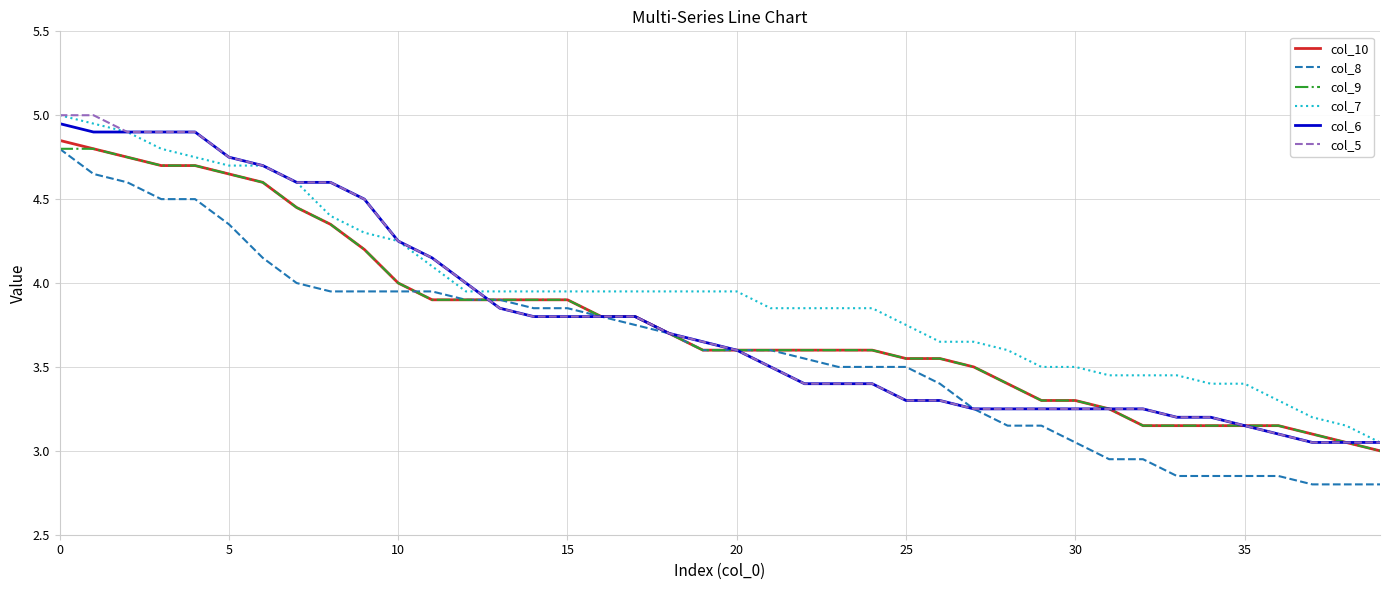

What is the minimum value shown in the chart?

2.8